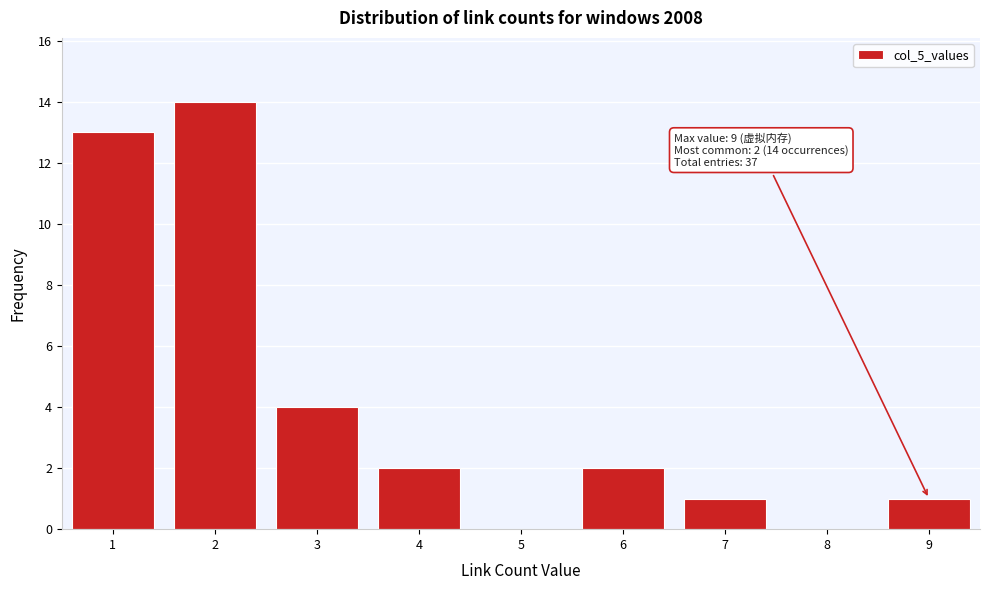

Reading right to left, extract all data points from this chart.

9=1	8=0	7=1	6=2	5=0	4=2	3=4	2=14	1=13